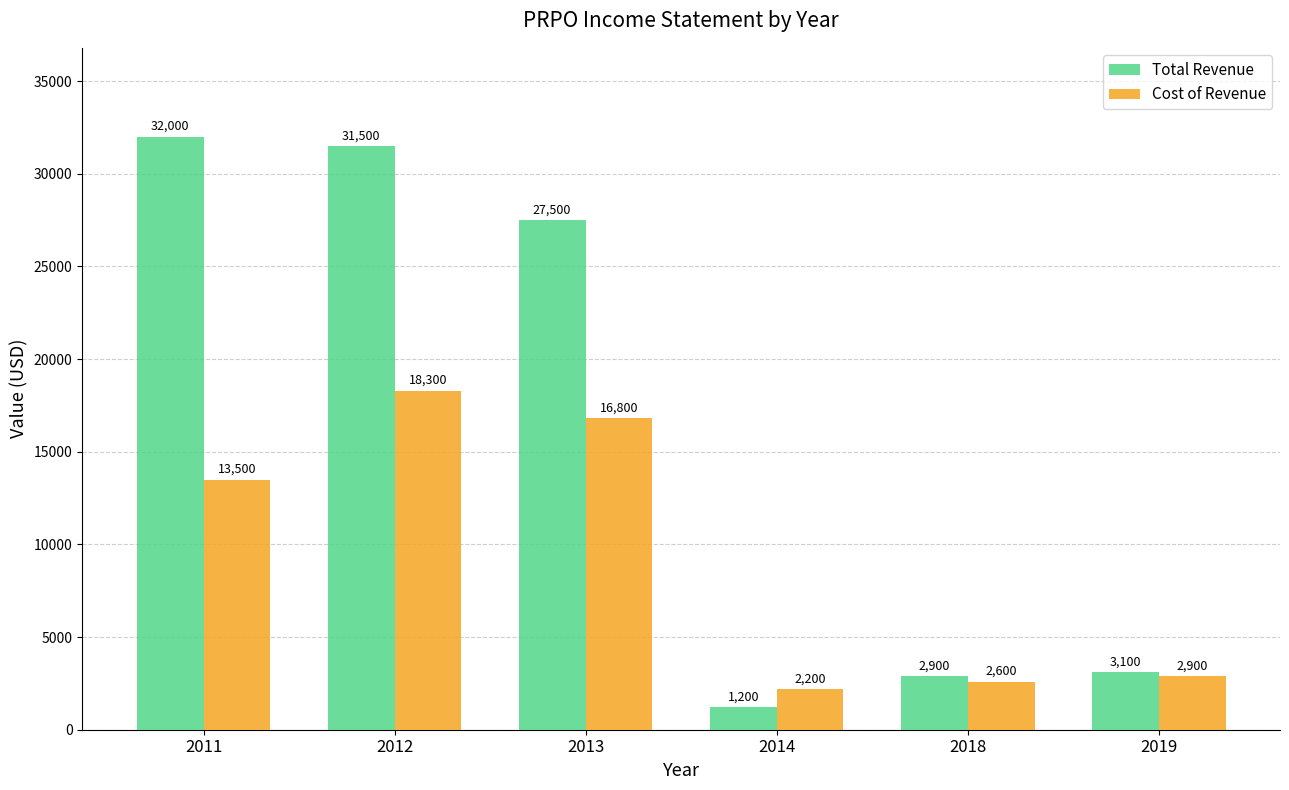

True or false: Cost of Revenue has a value of 2981 at 2011.

False